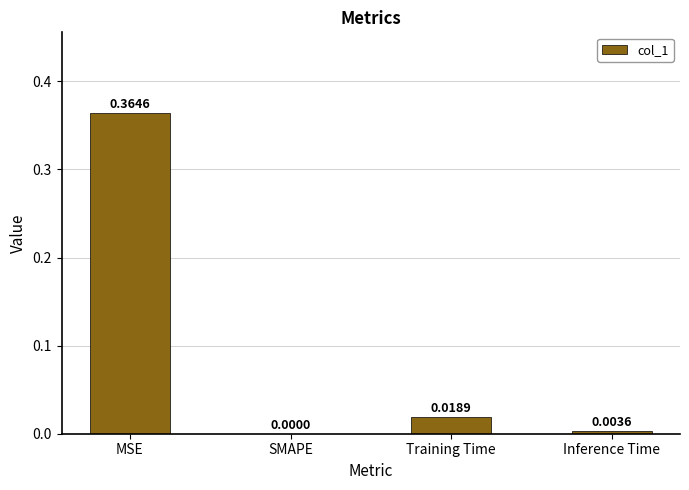

How many values are above zero?

3